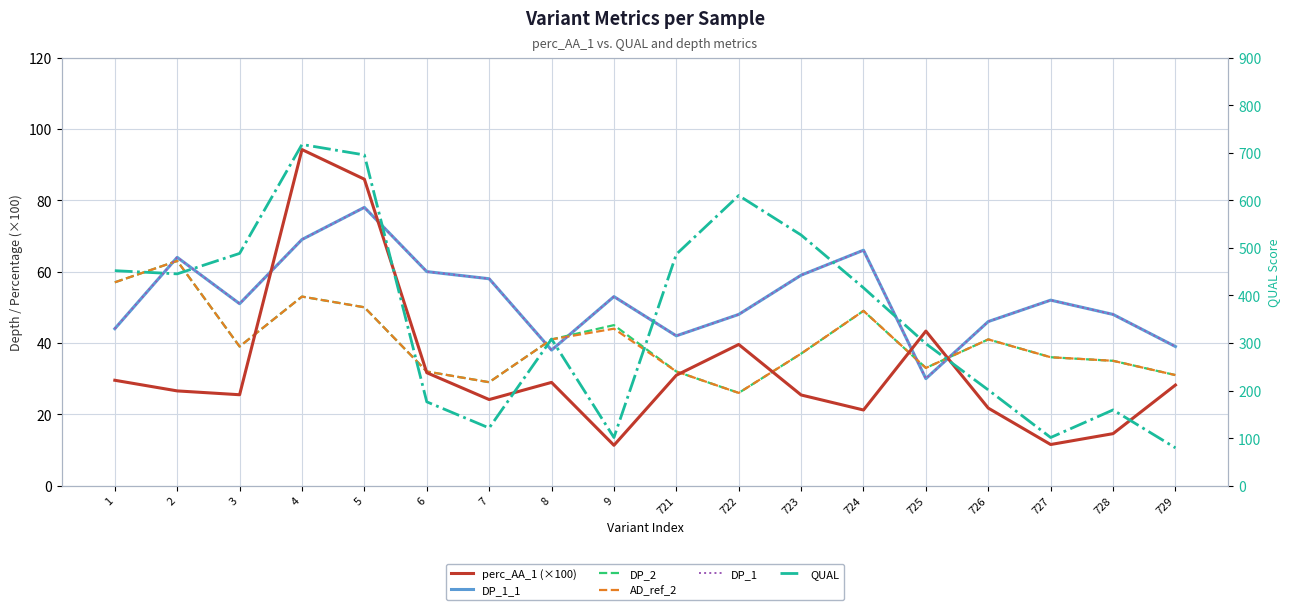

Does the chart display data point markers on the line(s)?

No